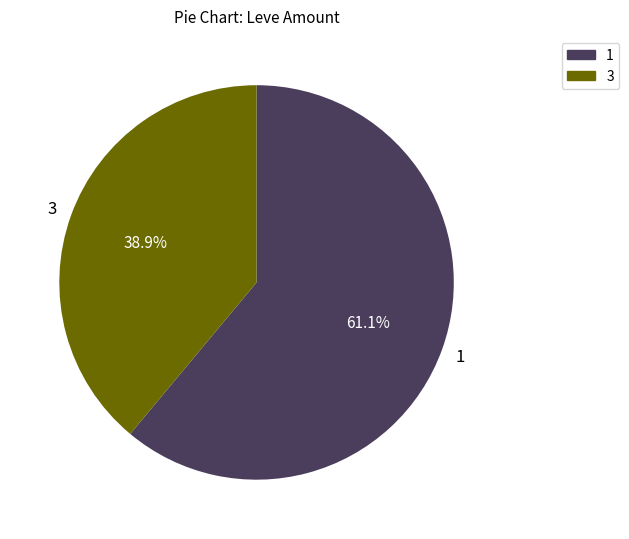

To the nearest percent, what is the difference between the 3 and 1 slice percentages?

22%